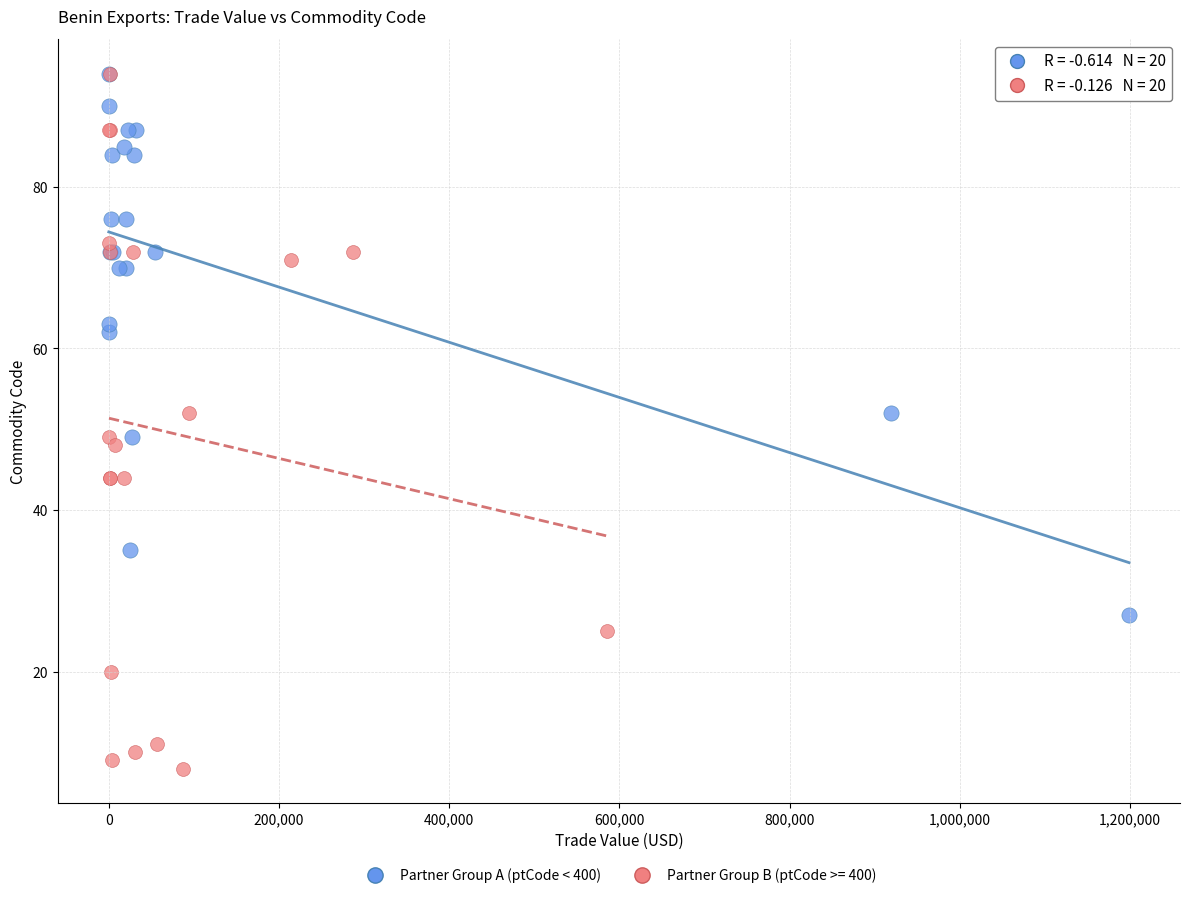

Which series has the widest spread of Y values?

Partner Group B (ptCode >= 400)